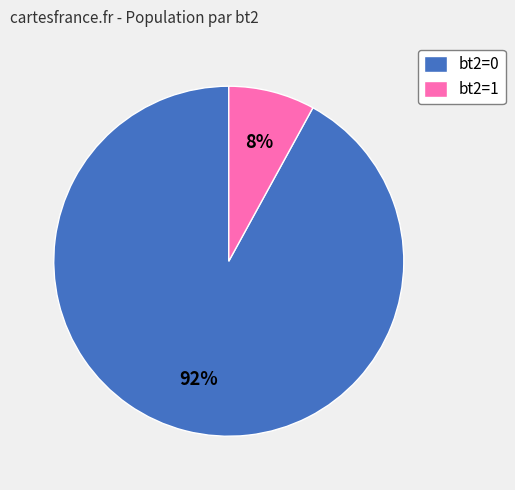

To the nearest percent, what percentage of the pie is bt2=0?

92%